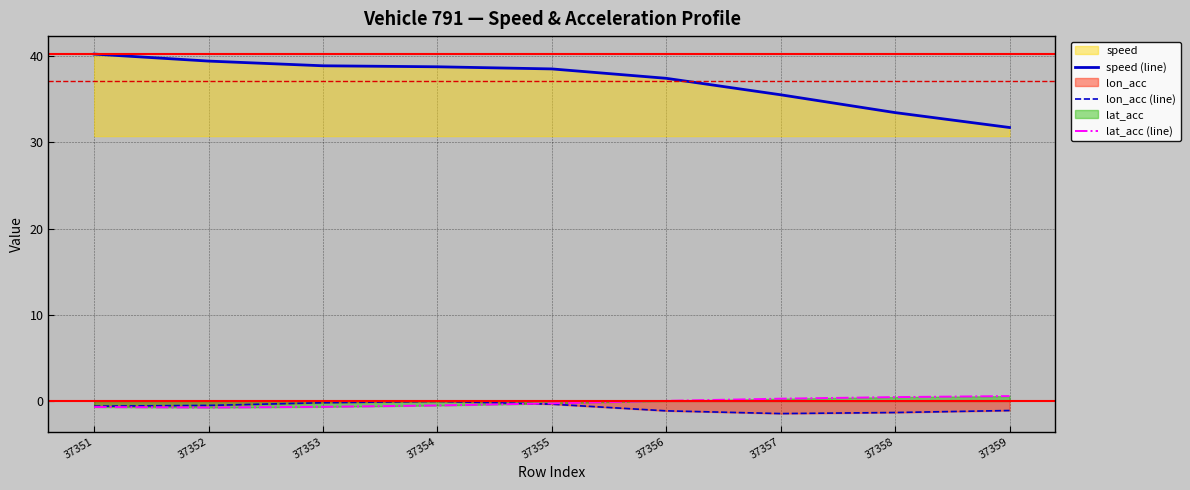

Which series has the widest spread of values?

speed (line)